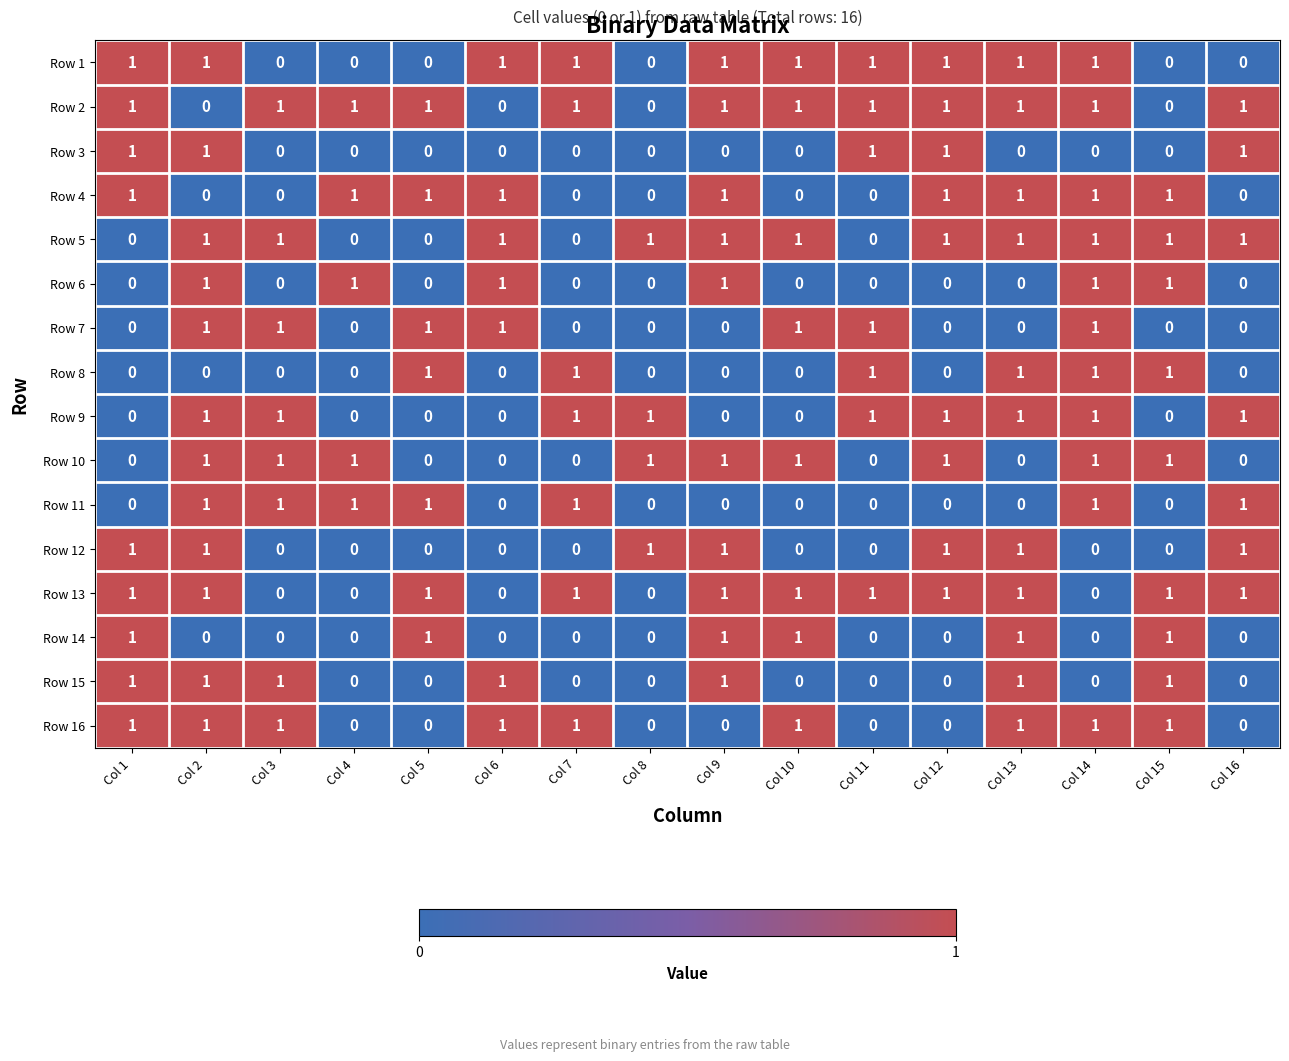

At how many categories does at least one series exceed 0?

16